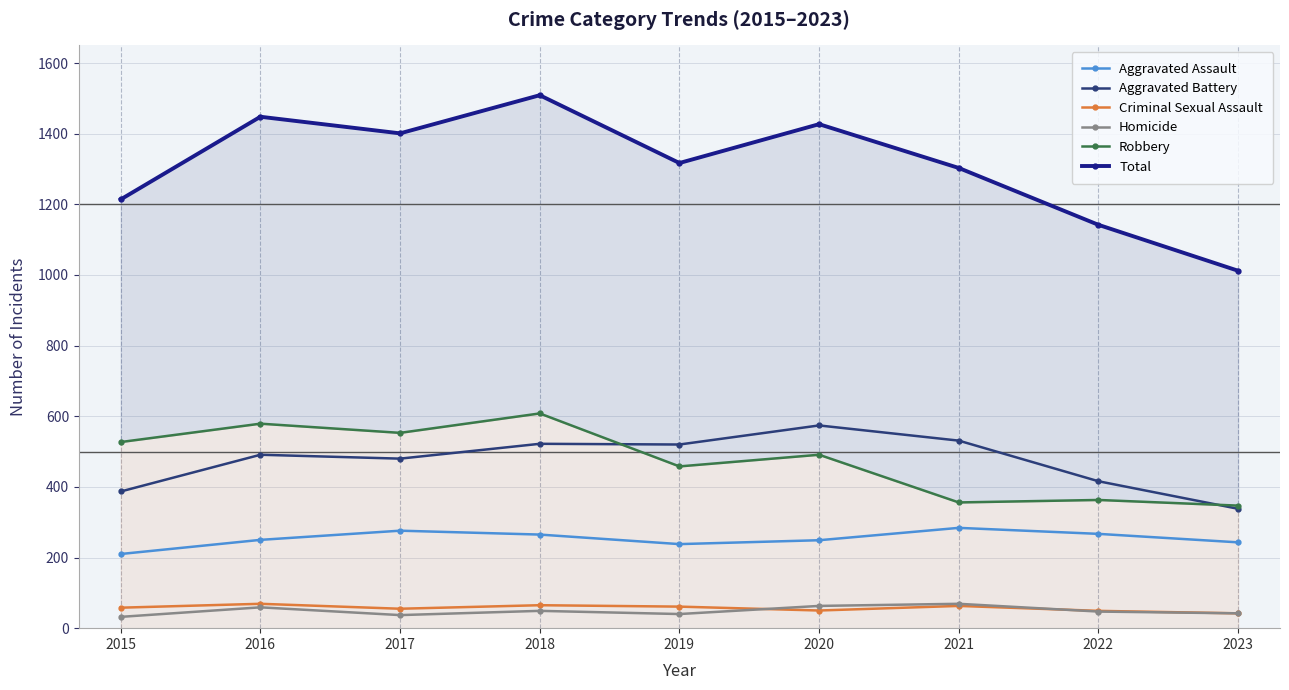

True or false: Total has more than 0 points higher than both neighbors.

True